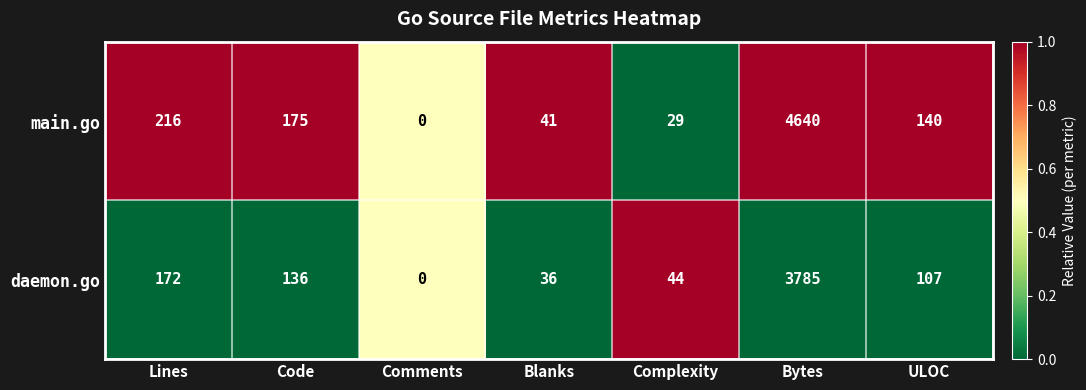

Count the number of categories in the chart.

7